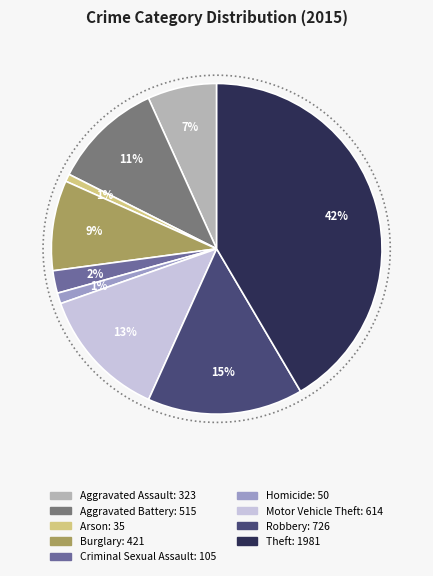

Which category has the biggest portion of the pie?

Theft